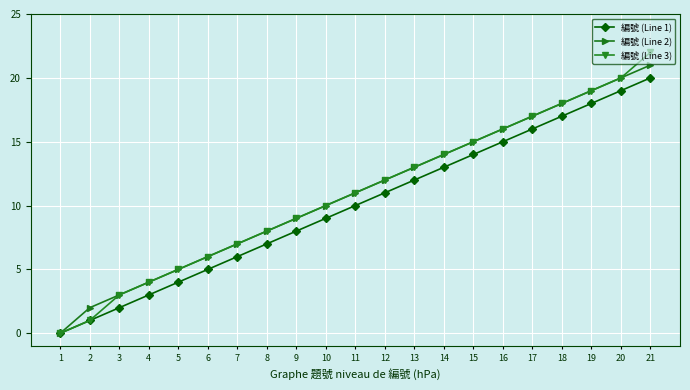

Which series has the widest spread of values?

編號 (Line 3)